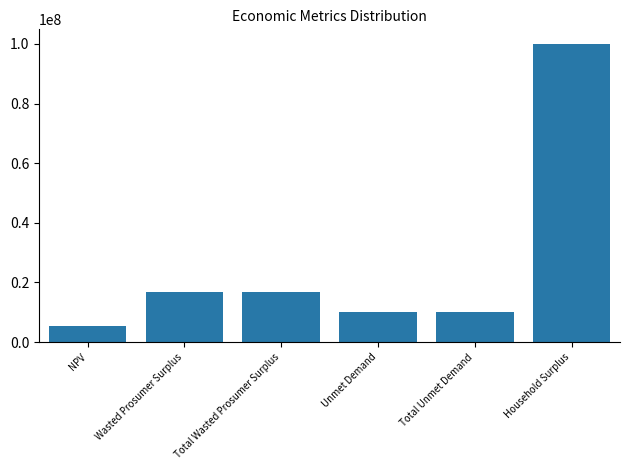

What is the approximate value at Total Wasted Prosumer Surplus?

16838947.7